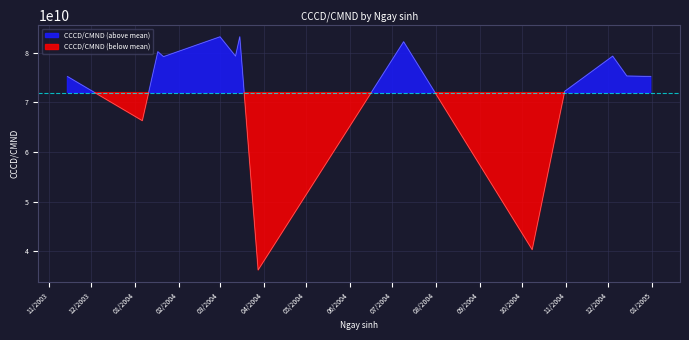

Rank the categories by value from highest to lowest.

15/03/2004, 01/03/2004, 09/07/2004, 17/01/2004, 04/12/2004, 12/03/2004, 21/01/2004, 14/12/2004, 31/12/2004, 14/11/2003, 31/10/2004, 06/01/2004, 08/10/2004, 28/03/2004